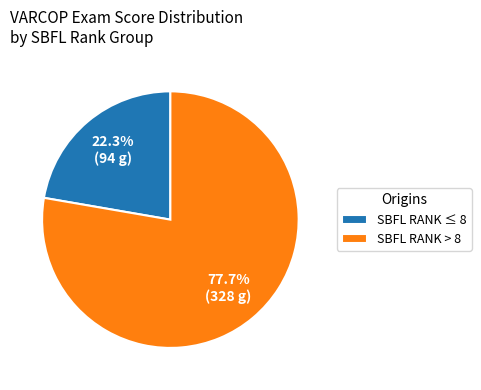

To the nearest percent, what is the average slice percentage?

50%